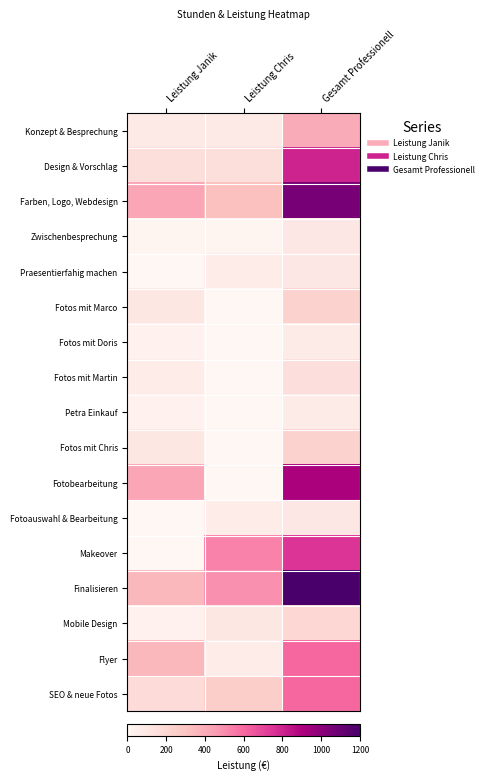

Count the number of data series in this chart.

17